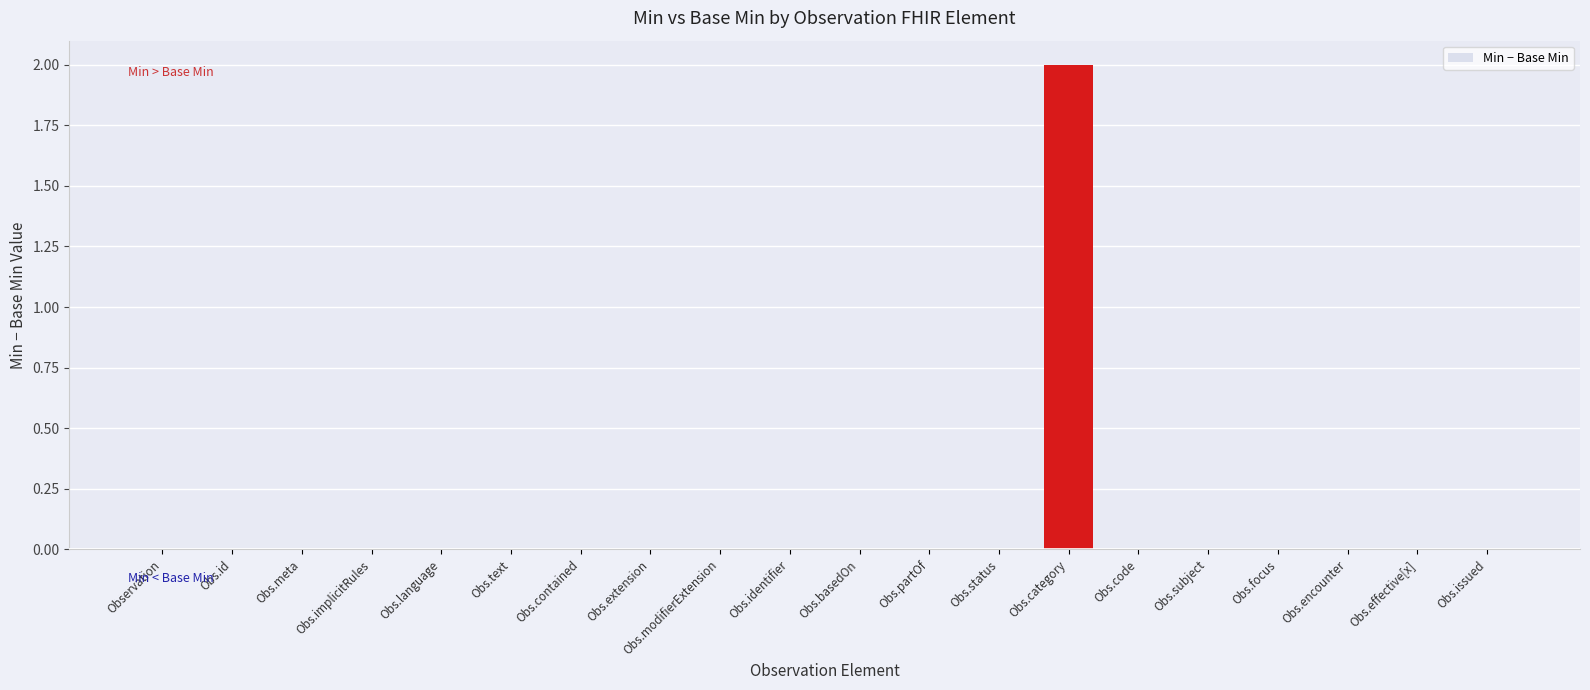

At which category does the chart reach its peak across all series?

Obs.category